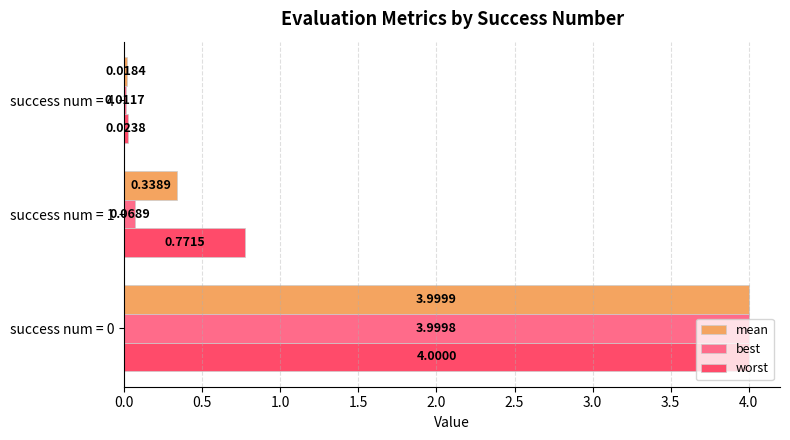

What are all the series names shown in the legend?

mean, best, worst